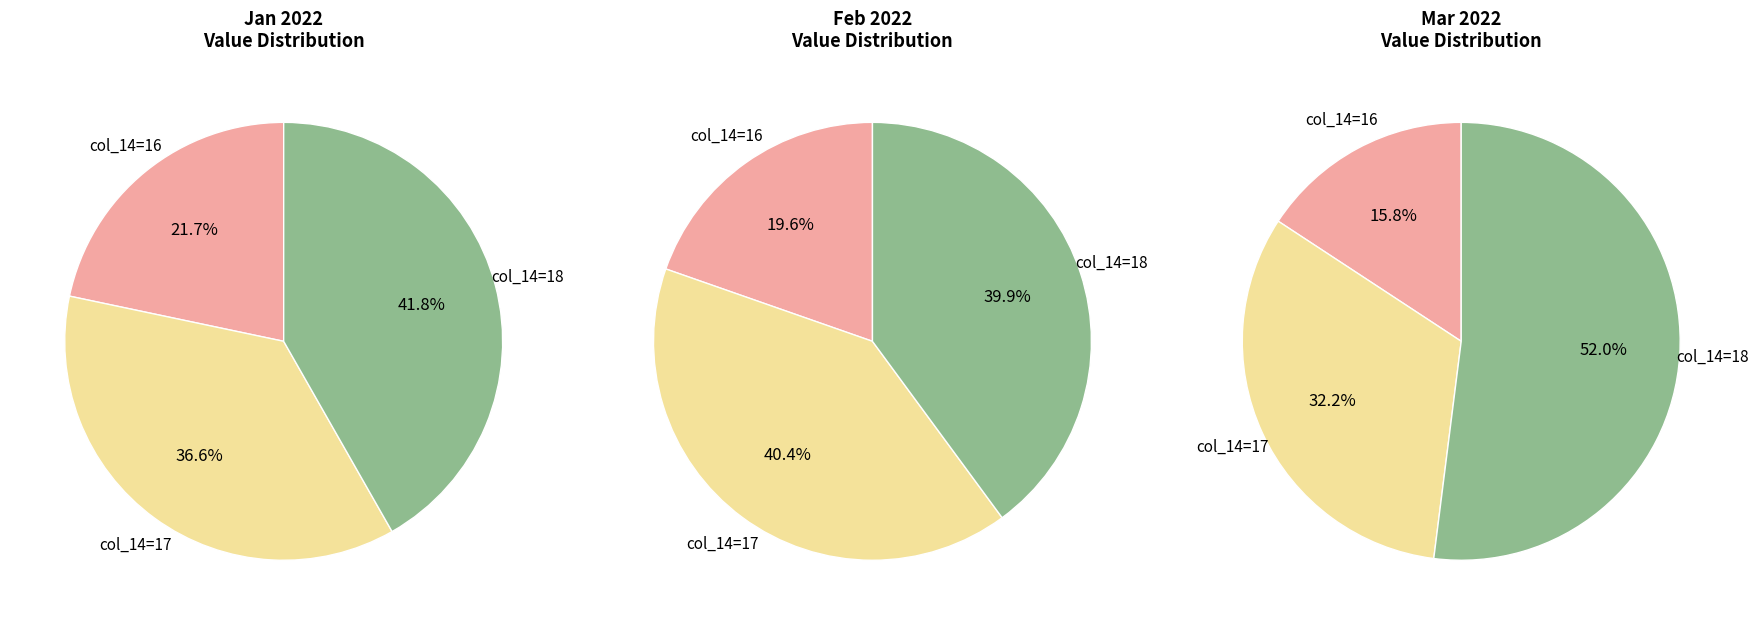

Combined, do 4 and 6 account for over 50%?

No